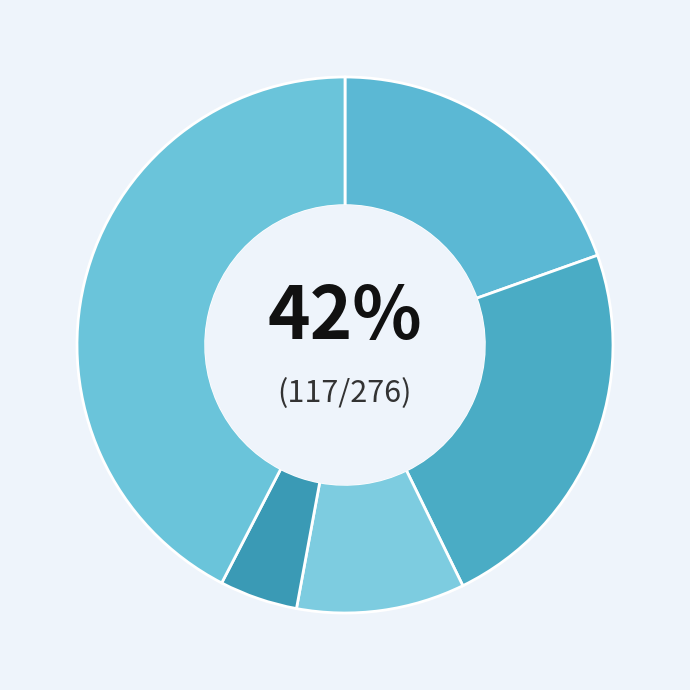

Does Homicide represent more than half of the total?

No